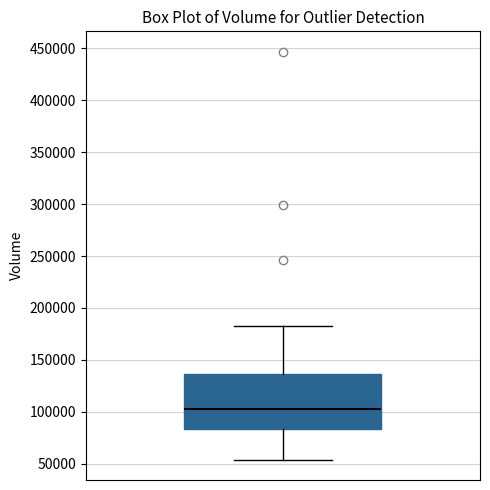

Read this box plot against the y-axis: the position of the median line, the range covered by the box, and the ends of both whiskers. The values are not printed on the chart, so give them approximately, as read against the axis.

median 105000, box 85000 to 135000, whiskers 55000 to 185000